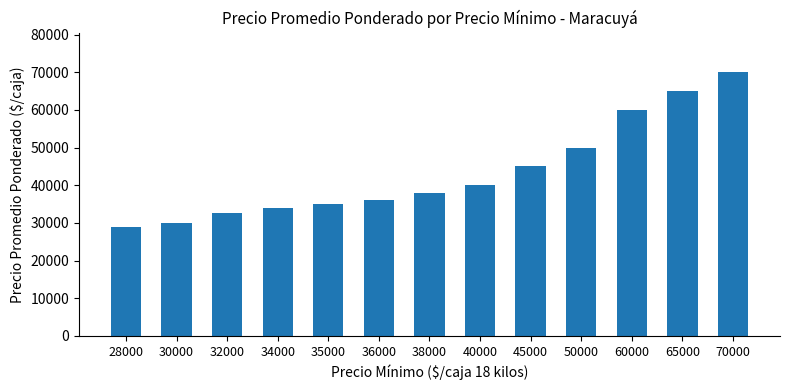

How many values are below 38000?

6